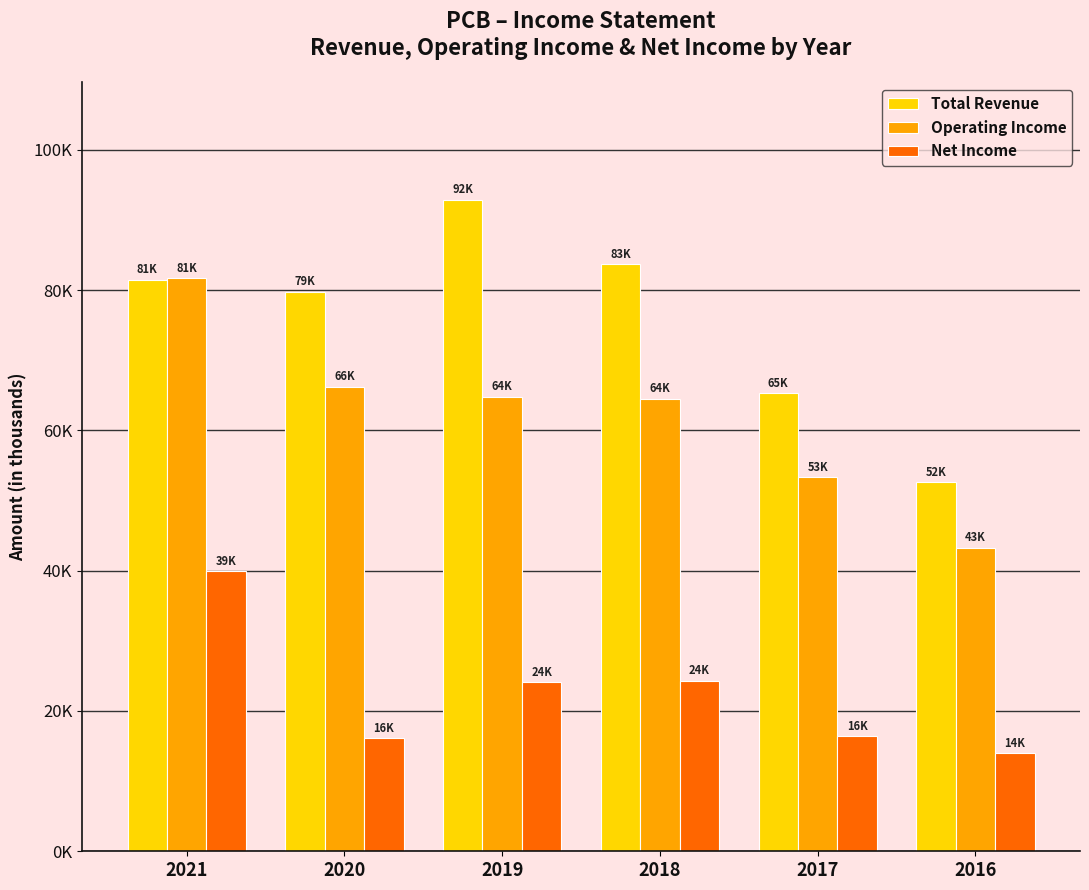

What are all the series names shown in the legend?

Total Revenue, Operating Income, Net Income